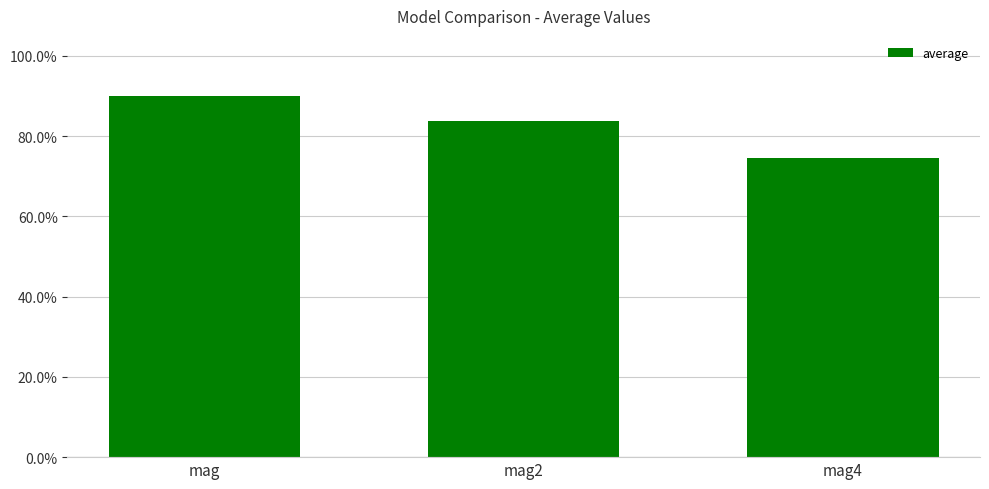

Is it true that the value at mag is 0.9?

True